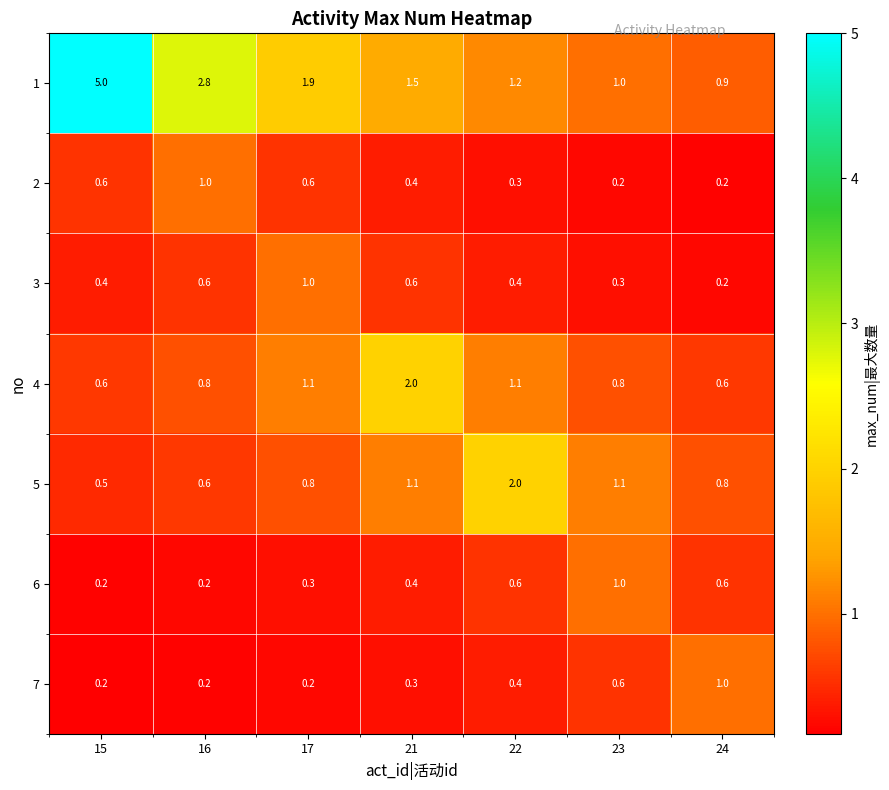

At which label is 1 closest to 2?

17